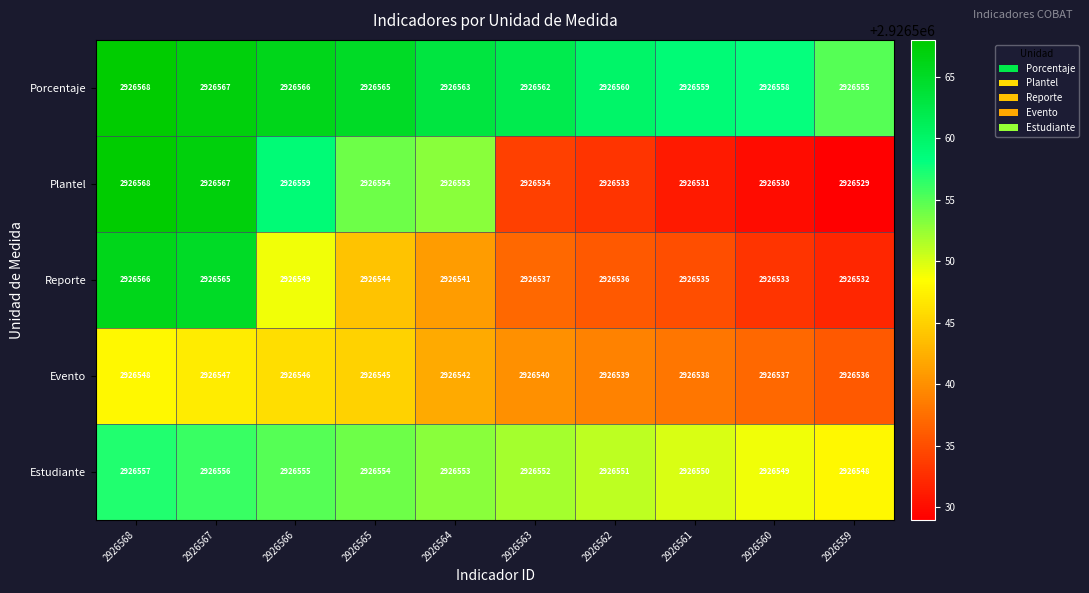

Rank the categories by Reporte value from lowest to highest.

2926559, 2926560, 2926561, 2926562, 2926563, 2926564, 2926565, 2926566, 2926567, 2926568